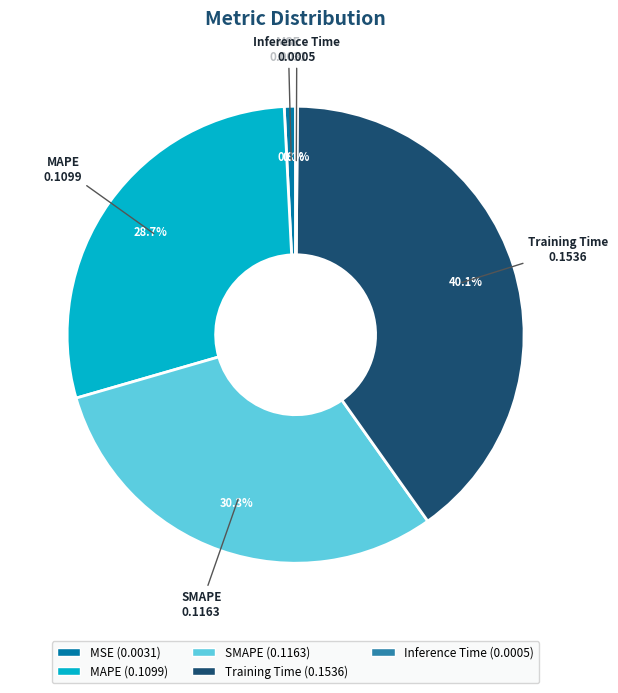

Which has a higher value, Training Time or SMAPE?

Training Time